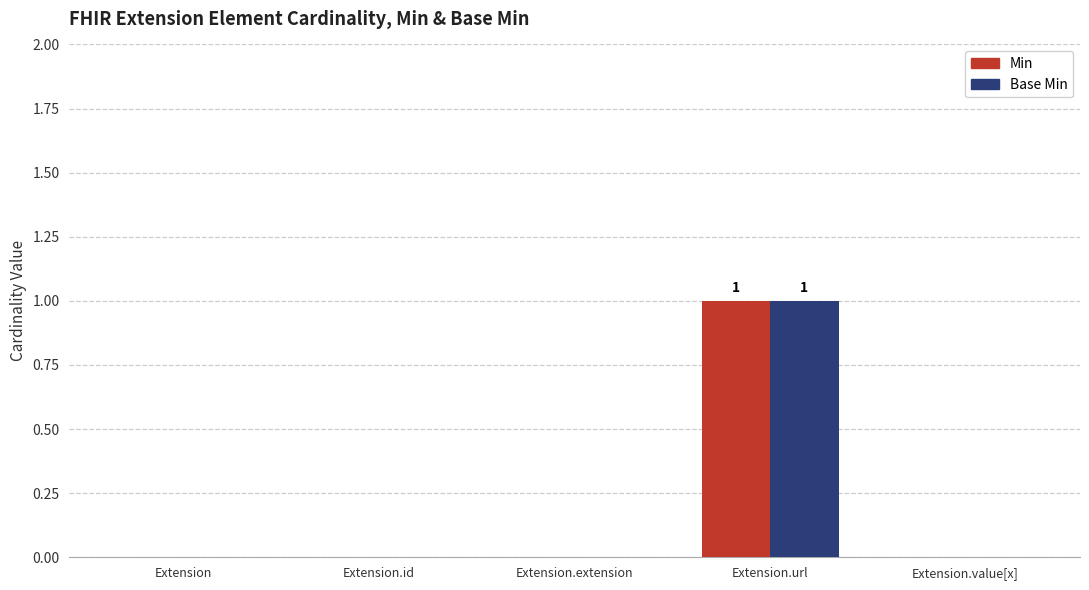

True or false: Min has a value of 1 at Extension.url.

True